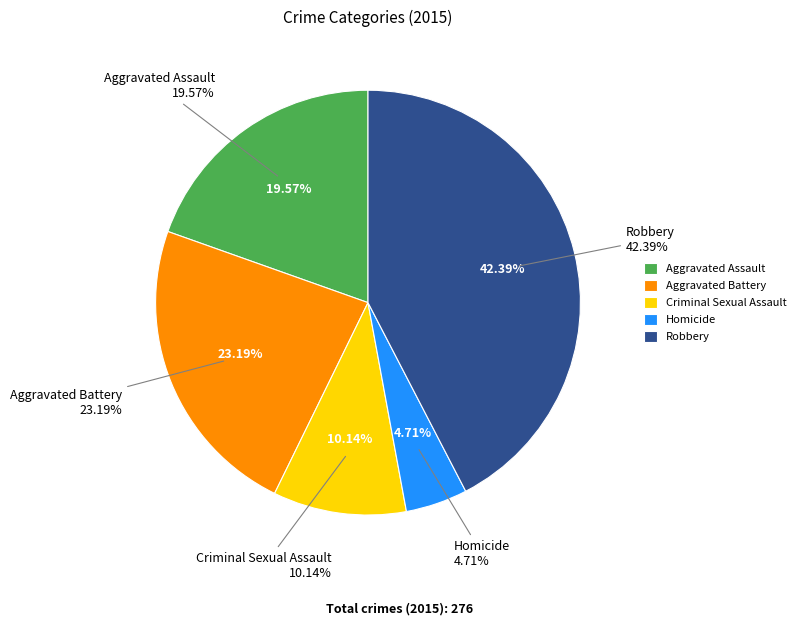

To the nearest percent, what percentage of the pie is Aggravated Battery?

23%